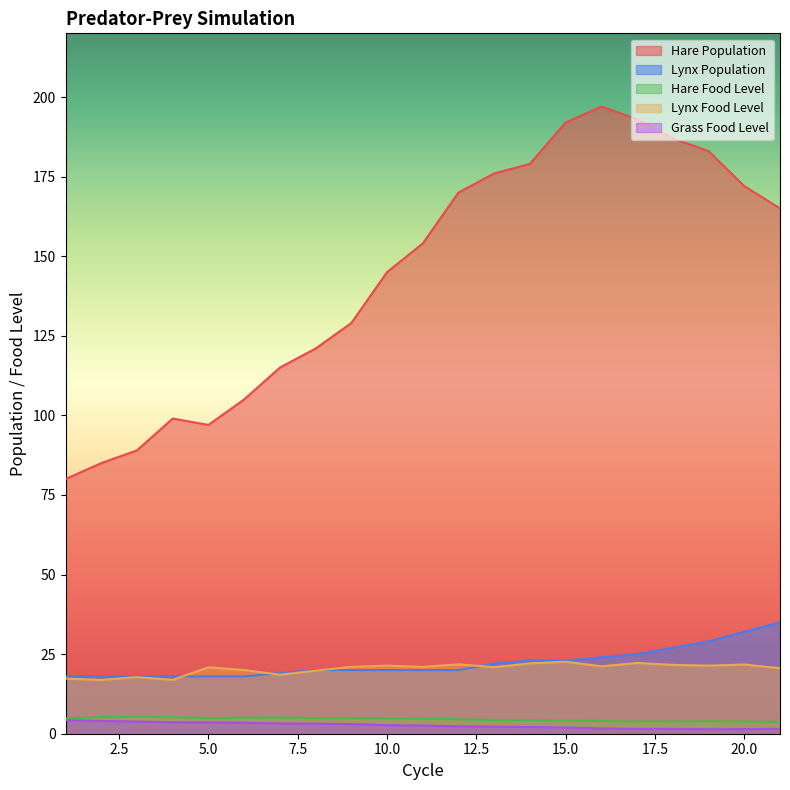

True or false: Grass Food Level and Lynx Food Level cross at least once.

False